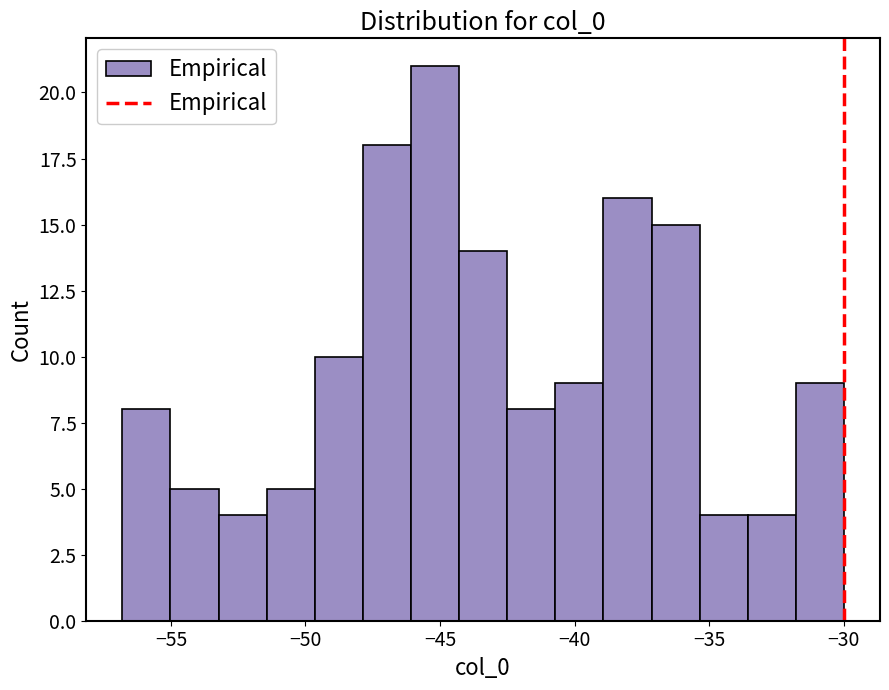

Read against the x-axis, roughly where is the centre of the tallest bar?

-45.0